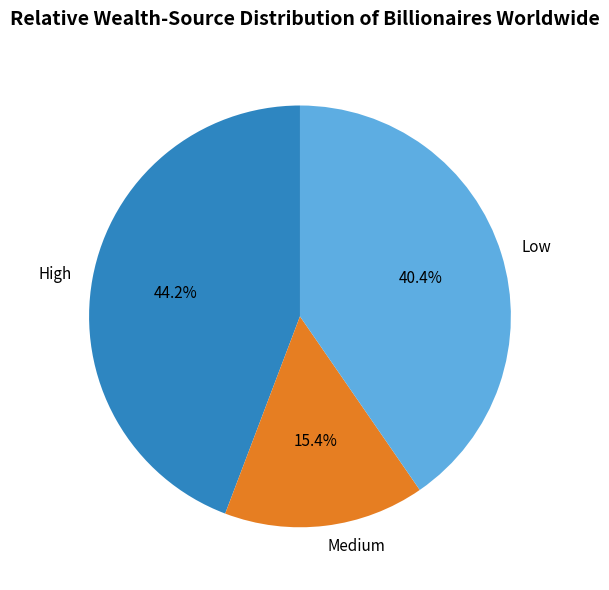

What is the smallest slice in the pie chart?

Medium